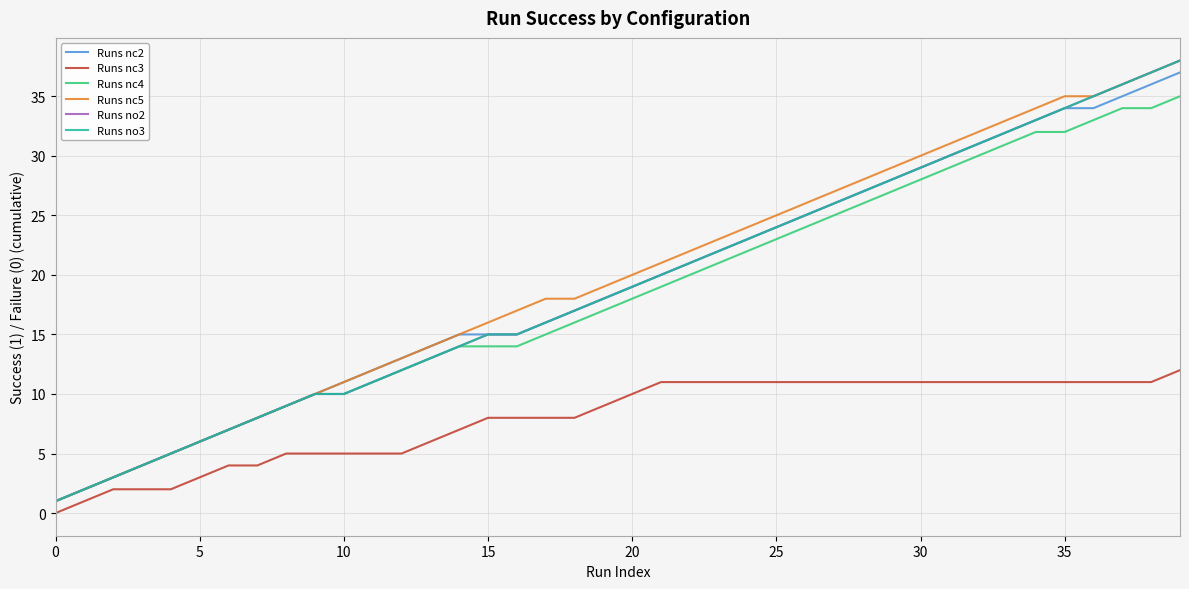

Which series has the widest spread of values?

Runs nc5